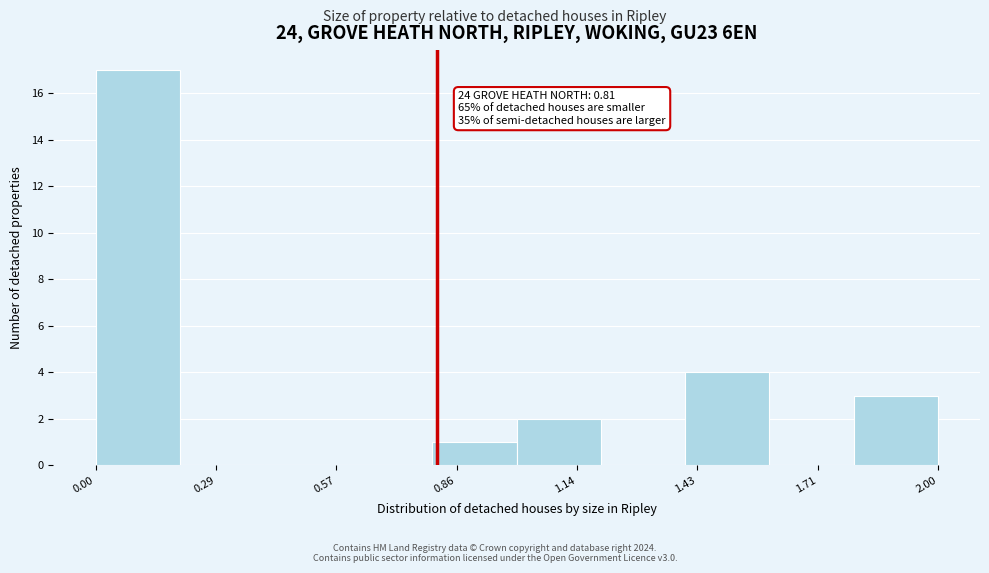

Which range on the x-axis has the tallest bar?

0.0 to 0.2